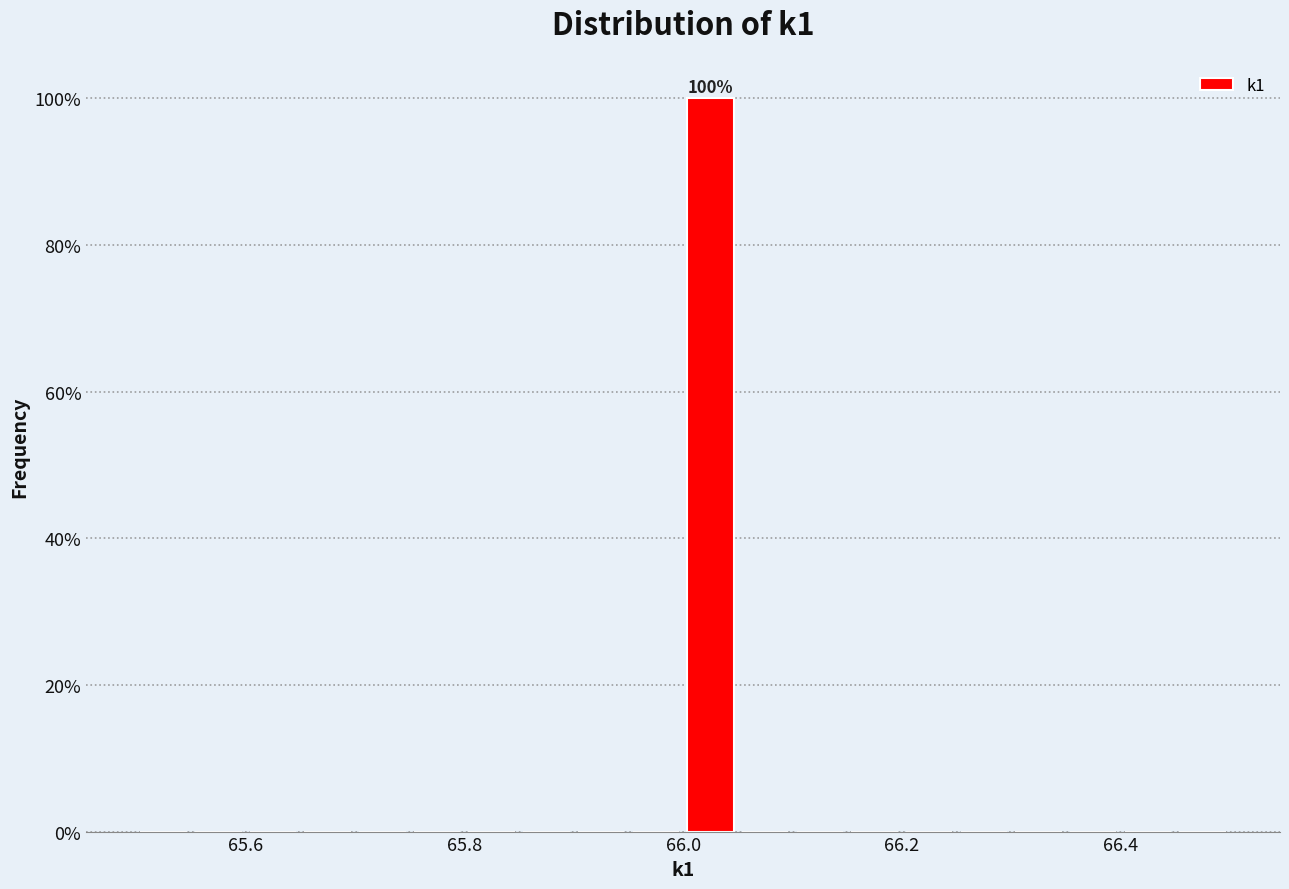

Around what value on the x-axis is the tallest bar? Give the approximate position of its centre, as read against the axis.

66.02